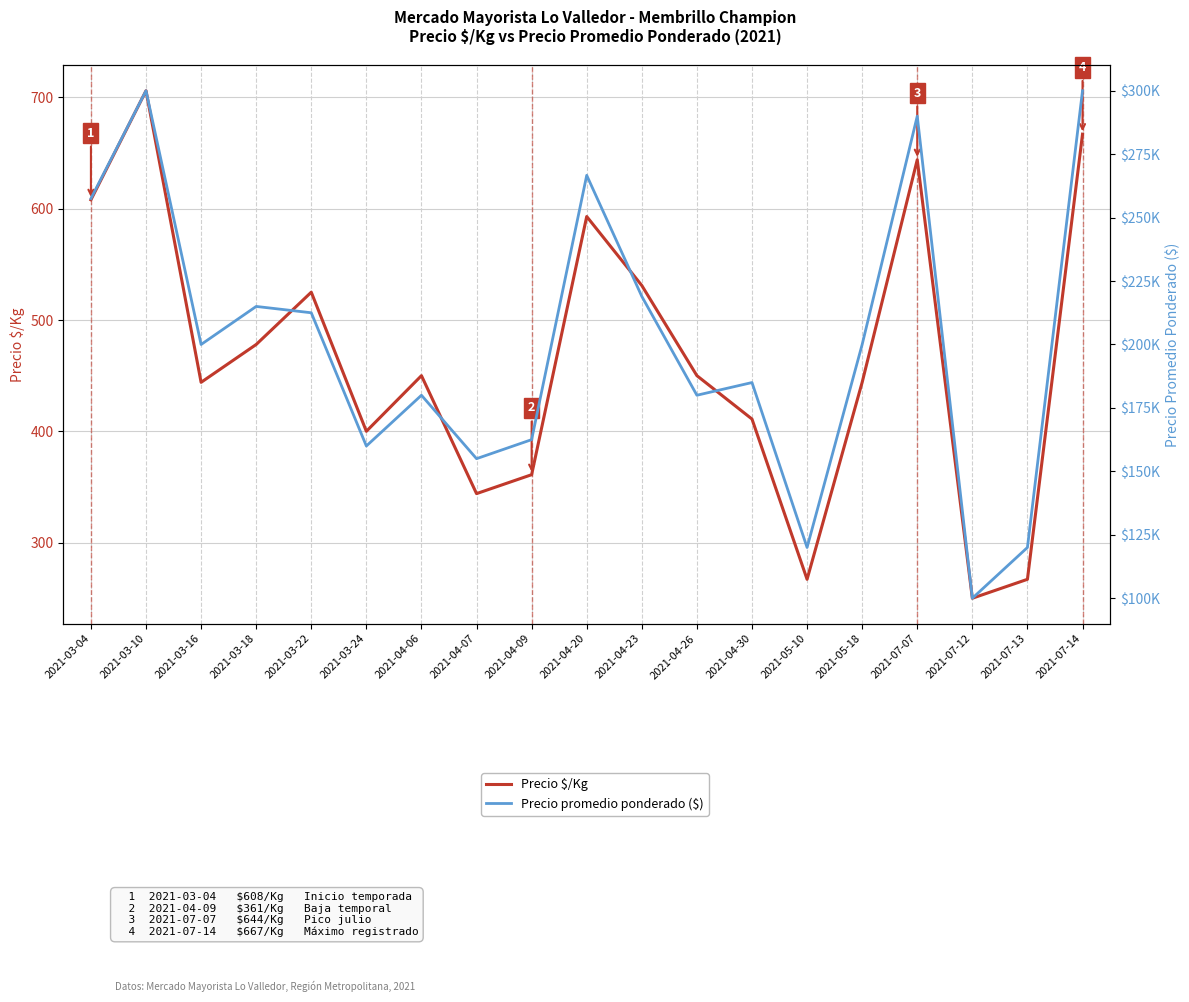

Which category has the lowest value in the Precio $/Kg series?

2021-07-12